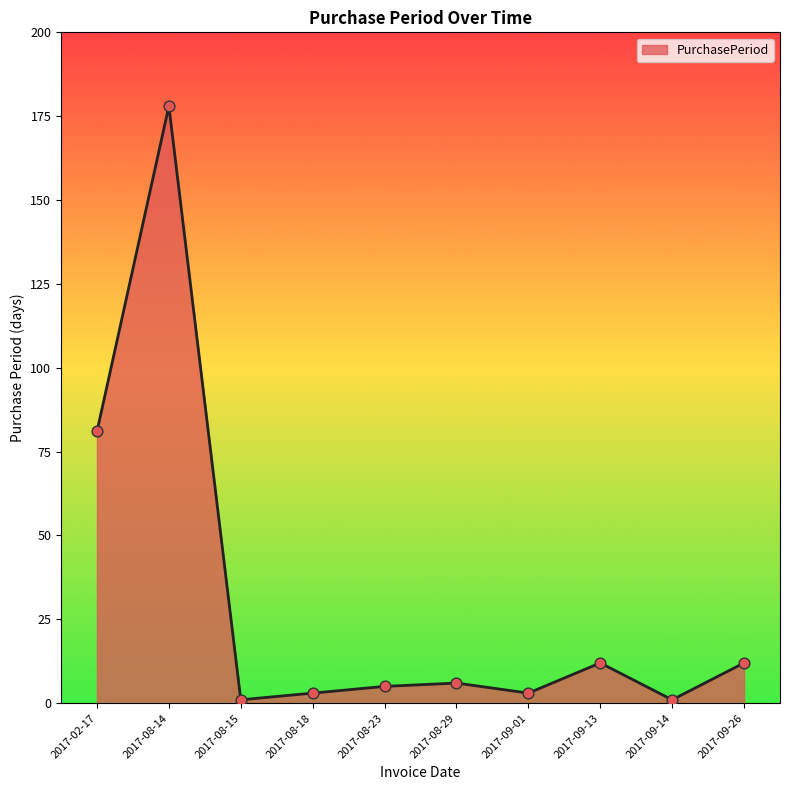

What is the change in value from 2017-08-23 to 2017-09-26?

+7